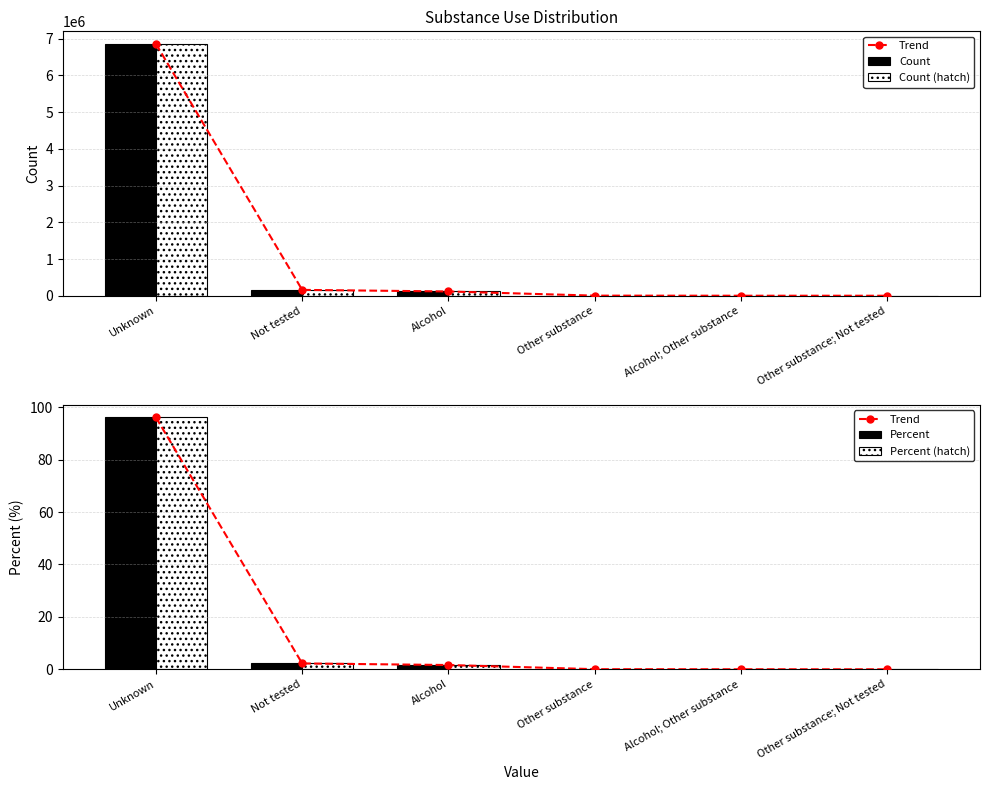

What is the total value across all series at Other substance?

5198.1